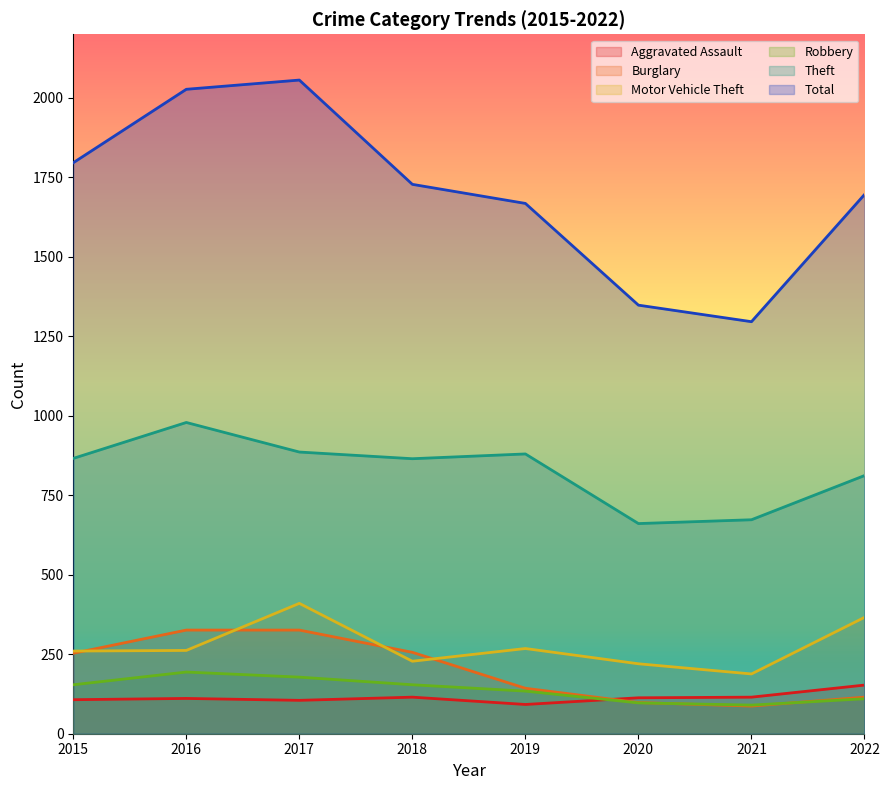

Between 2019 and 2020, which is larger?

2020